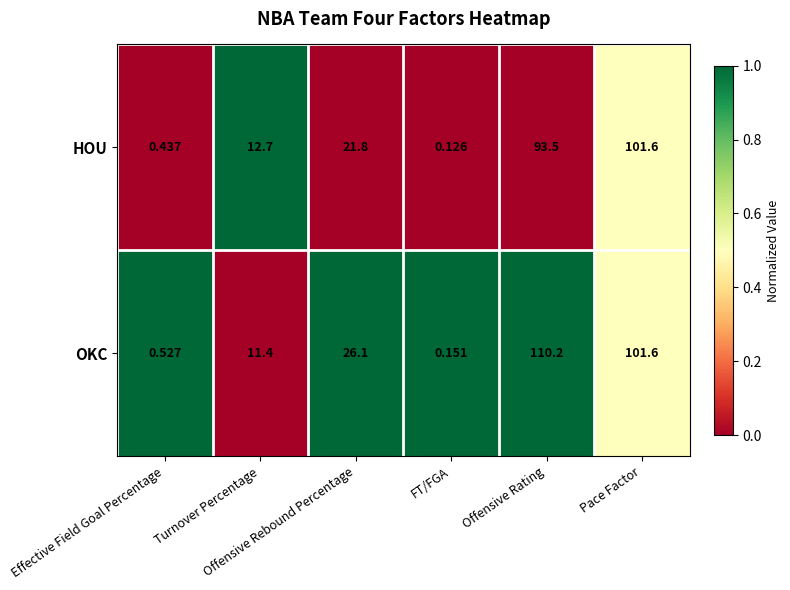

Which series has the widest spread of values?

OKC